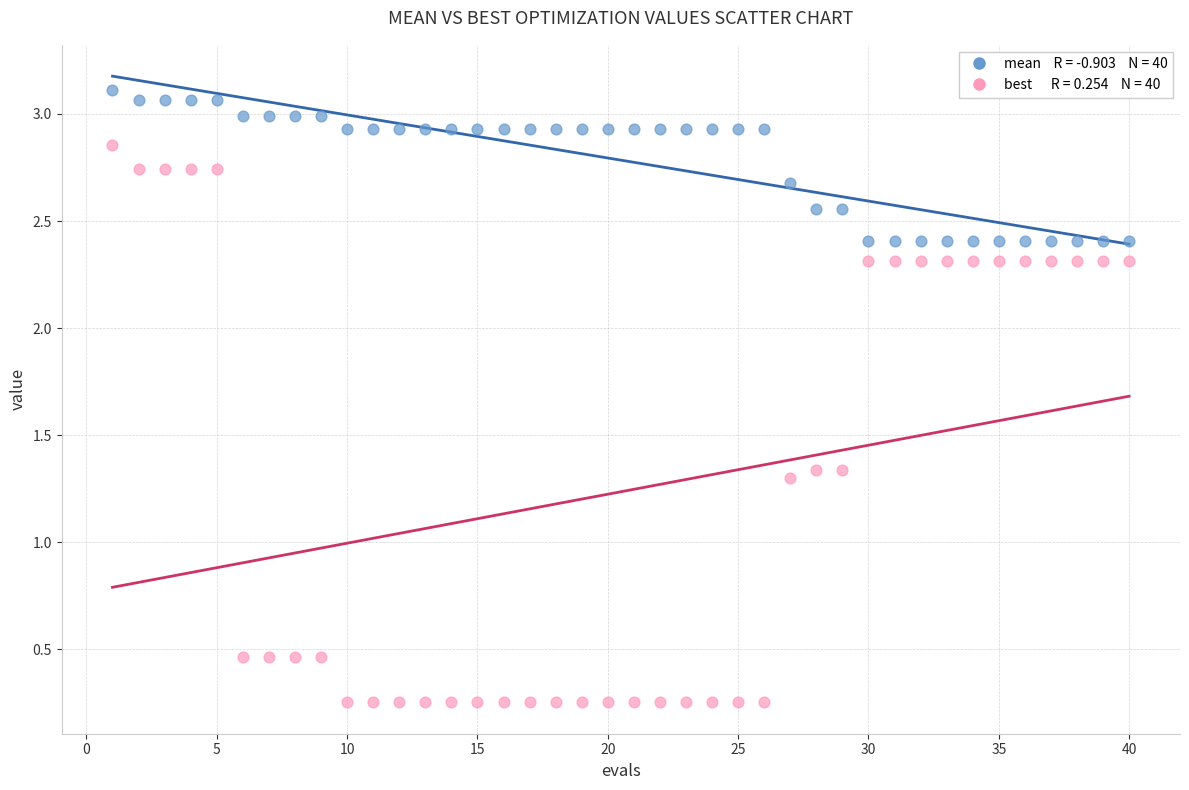

Across all data points, what is the range of X values (max minus min)?

39.0